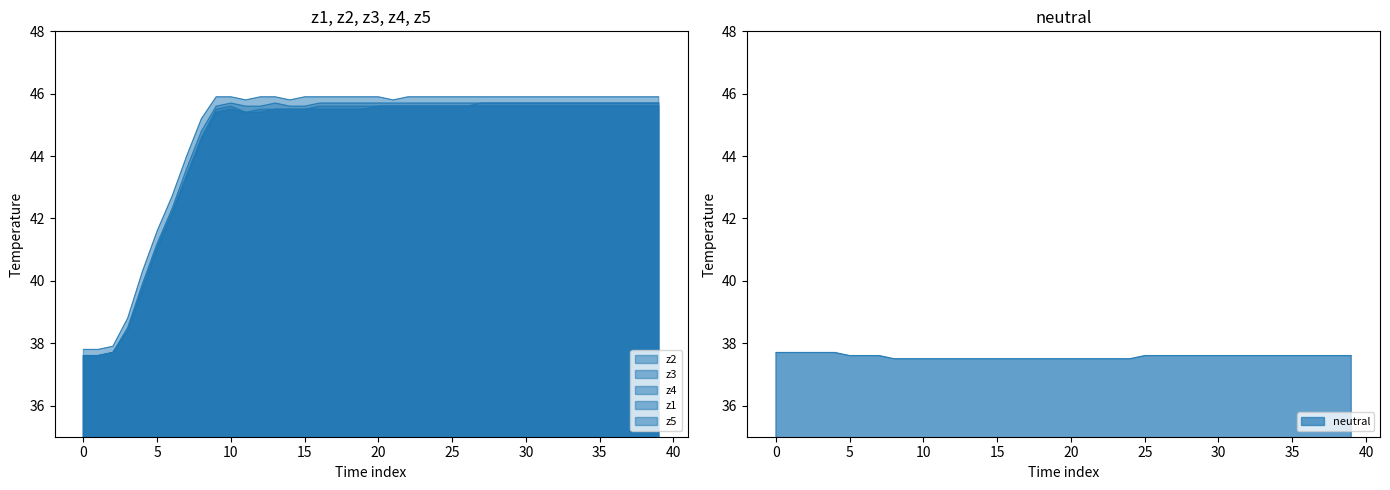

What is the average value of the z5 series?

44.7